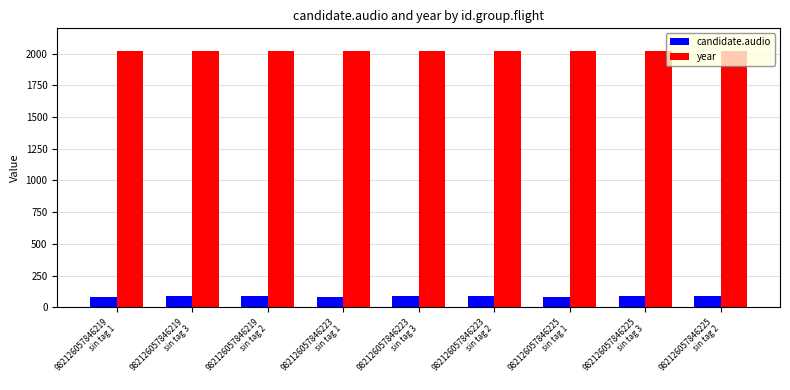

What is the maximum value for year?

2021